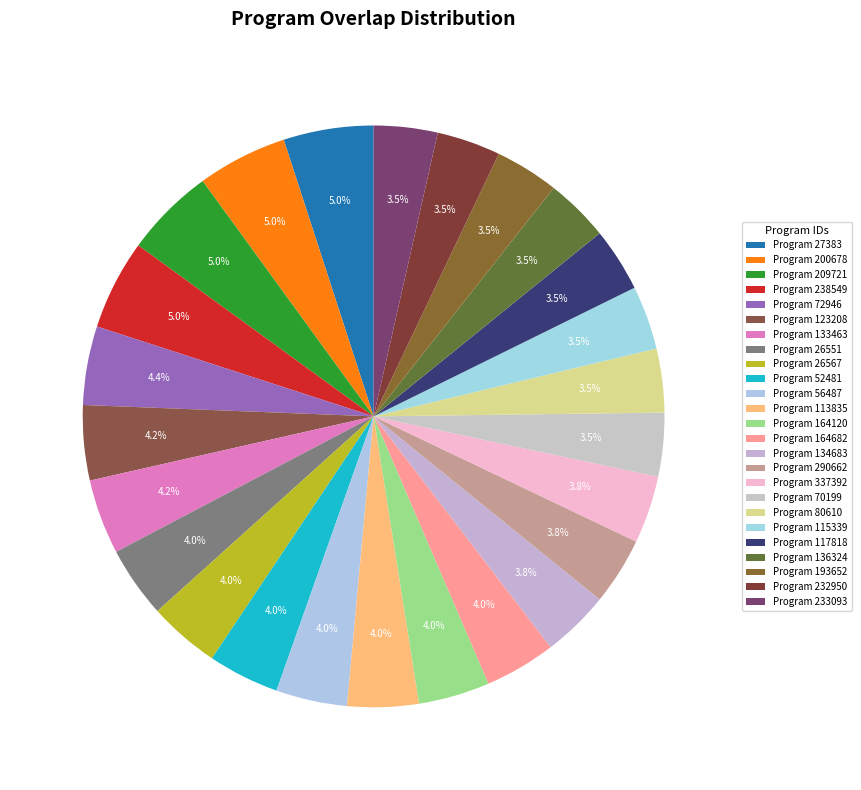

How many slices are in this pie chart?

25